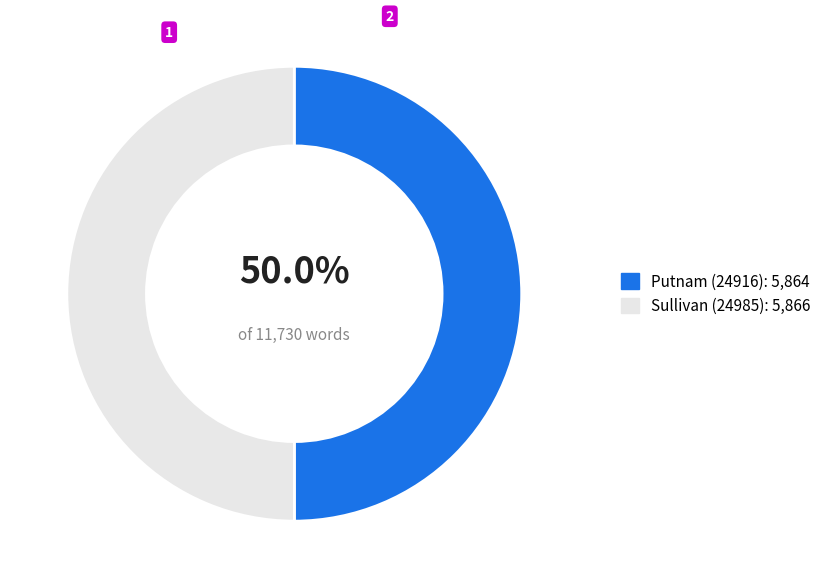

How many segments does this pie chart have?

2